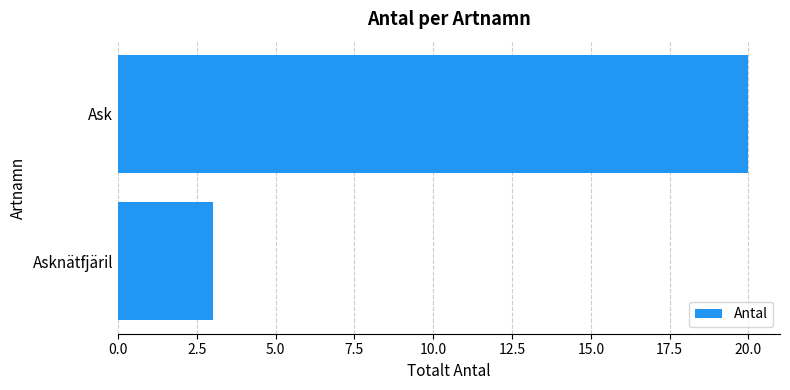

The chart shows a value of 20 at Ask. True or false?

True